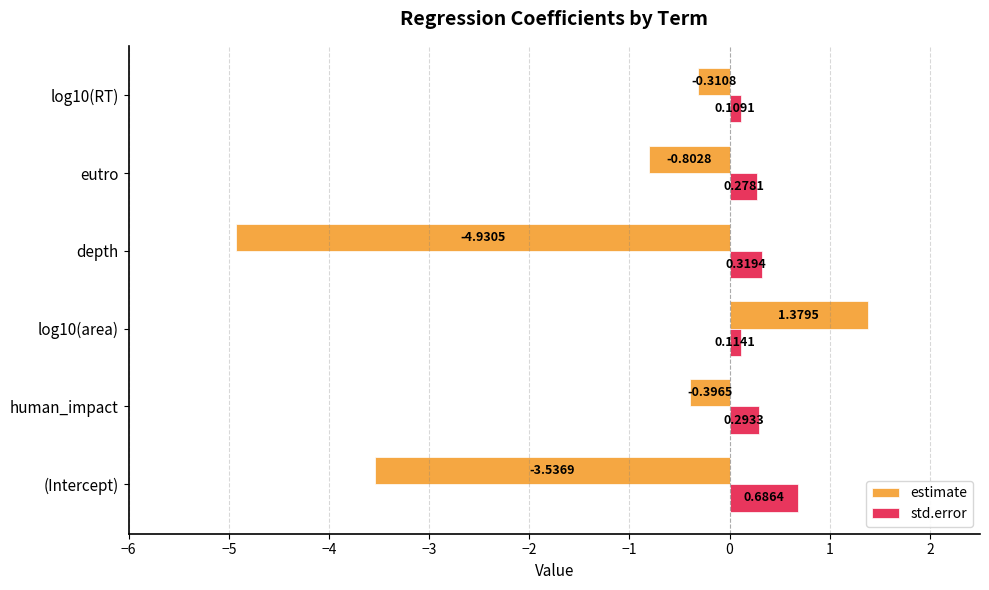

Rank the series by their maximum value, from highest to lowest.

estimate, std.error